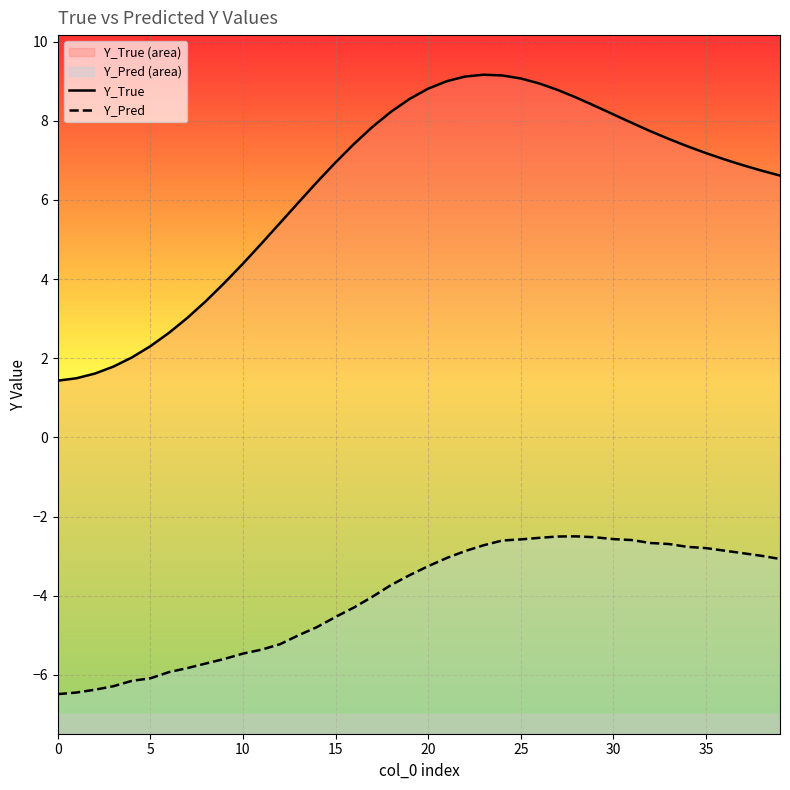

The Y_Pred series shows -4.2 at 24. True or false?

False